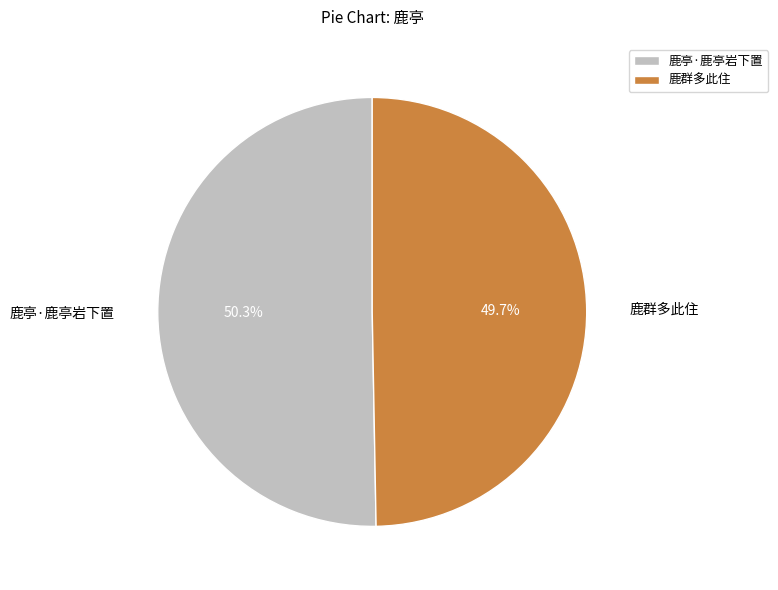

Does 鹿群多此住 represent more than half of the total?

No